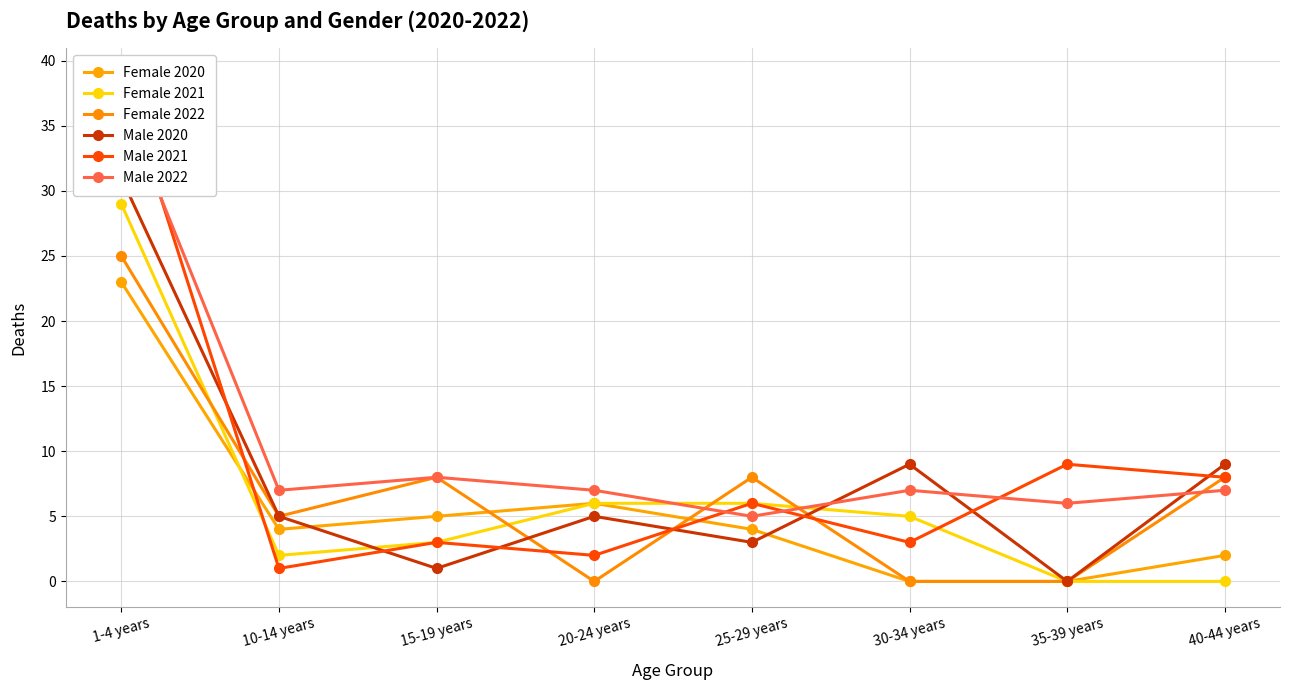

True or false: Male 2022 has more than 2 interior local peaks.

False